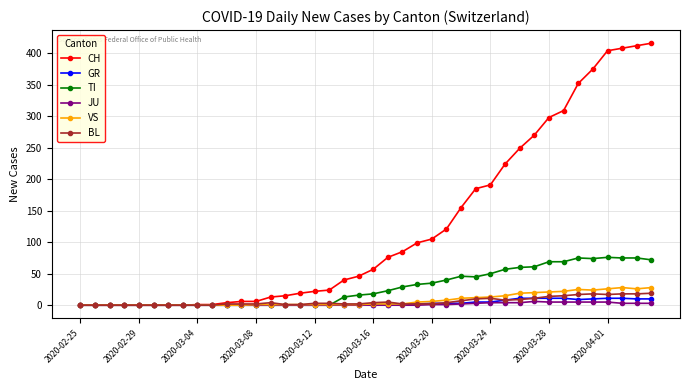

Which series has the largest total across all categories?

CH